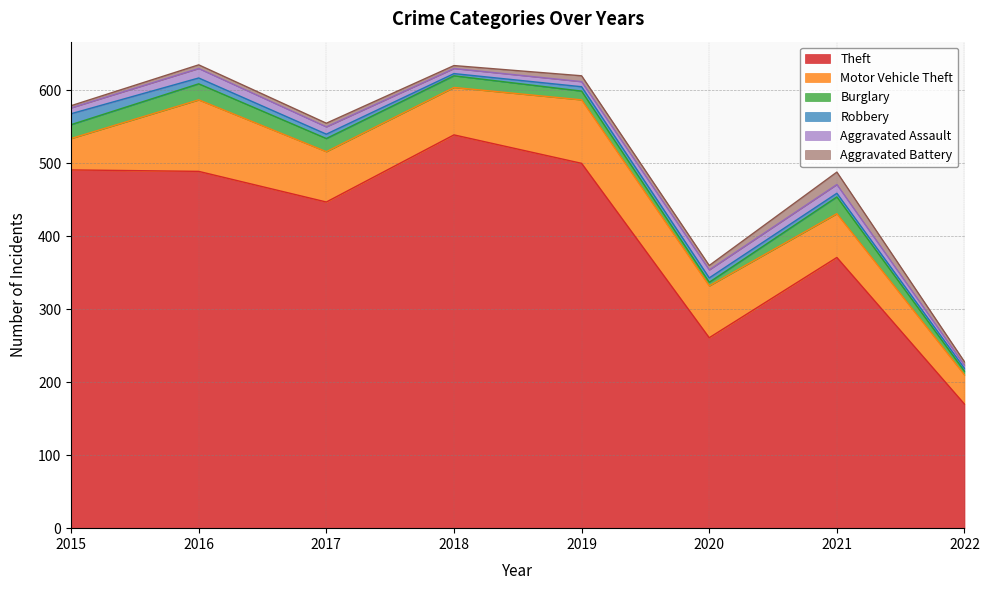

Reading left to right, what are all the values shown in this chart?

Theft: 2015=491	2016=489	2017=447	2018=539	2019=500	2020=261	2021=371	2022=170
Motor Vehicle Theft: 2015=43	2016=98	2017=69	2018=65	2019=87	2020=71	2021=60	2022=40
Burglary: 2015=19	2016=22	2017=18	2018=16	2019=12	2020=5	2021=23	2022=5
Robbery: 2015=15	2016=8	2017=6	2018=3	2019=6	2020=6	2021=5	2022=4
Aggravated Assault: 2015=8	2016=13	2017=10	2018=7	2019=7	2020=11	2021=12	2022=4
Aggravated Battery: 2015=3	2016=5	2017=5	2018=4	2019=8	2020=6	2021=17	2022=5